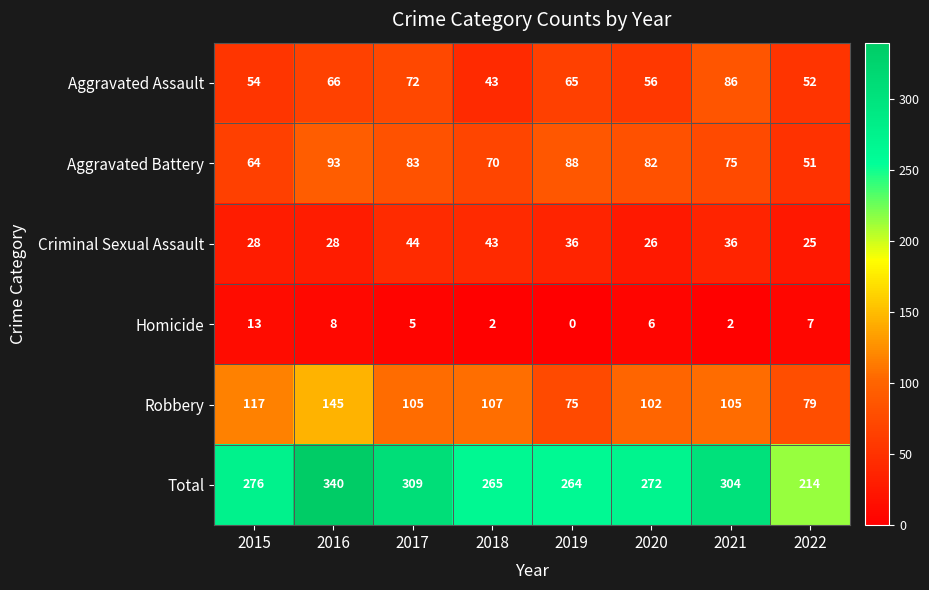

The value of Robbery at 2022 is 79. True or false?

True